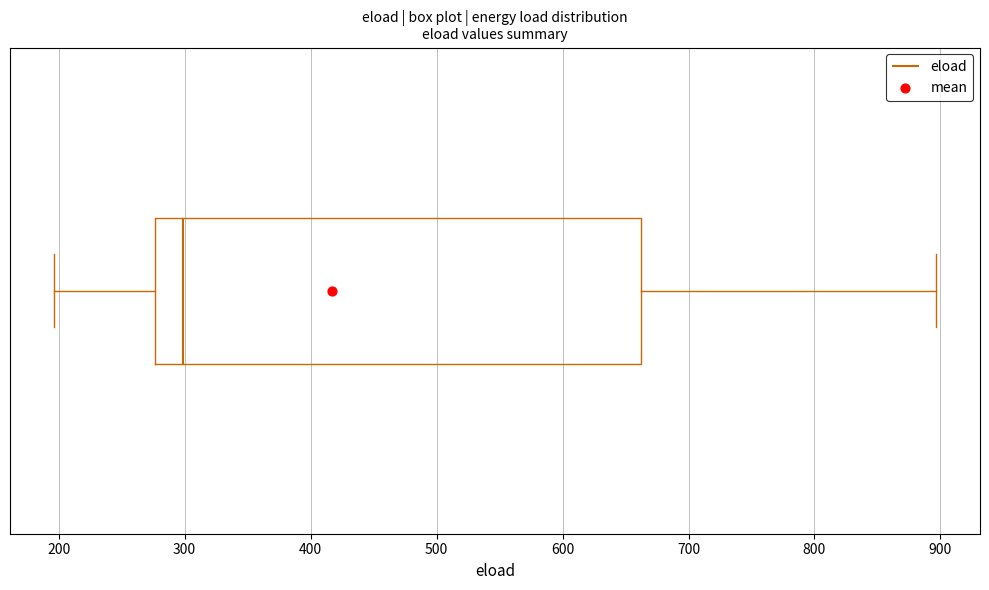

Where does the median line of the box sit on the x-axis? The values are not printed on the chart, so give them approximately, as read against the axis.

300